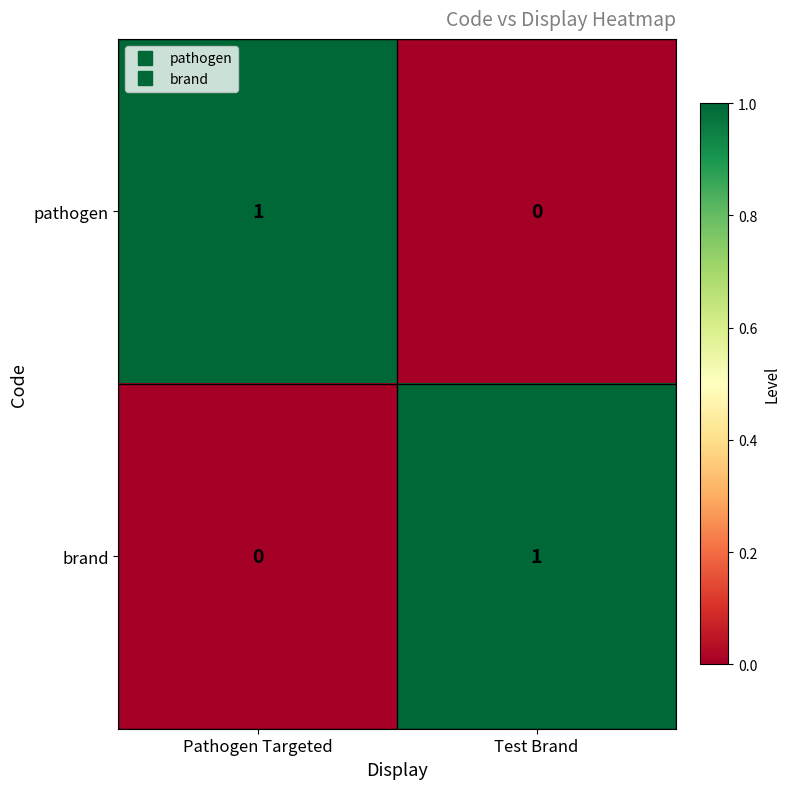

Which category has the lowest value in the brand series?

Pathogen Targeted